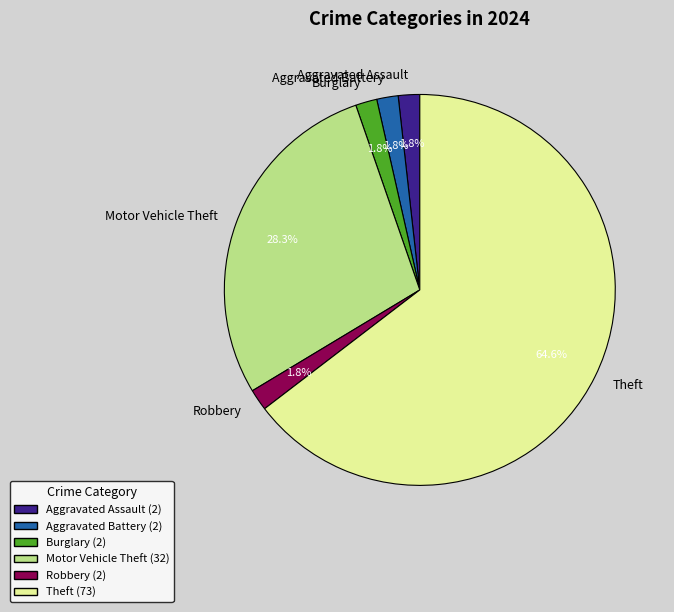

Count the number of slices in the pie.

6